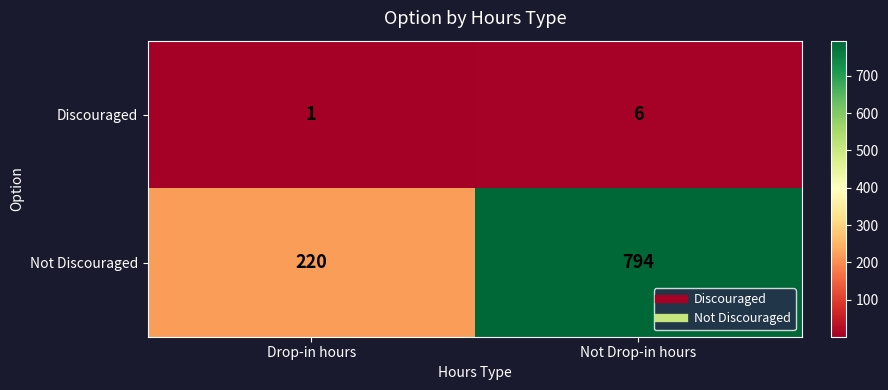

What is the total value across all series at Not Drop-in hours?

800